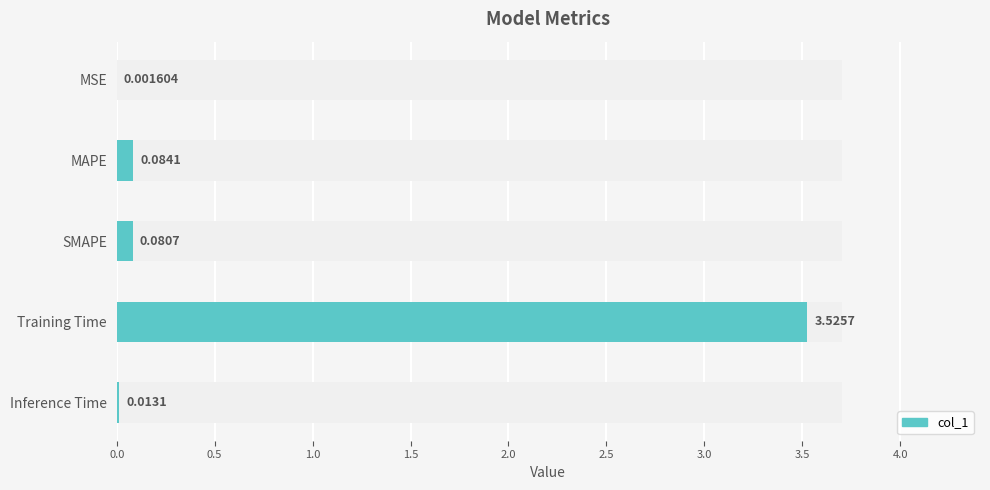

The chart shows a value of 0.0 at Inference Time. True or false?

True